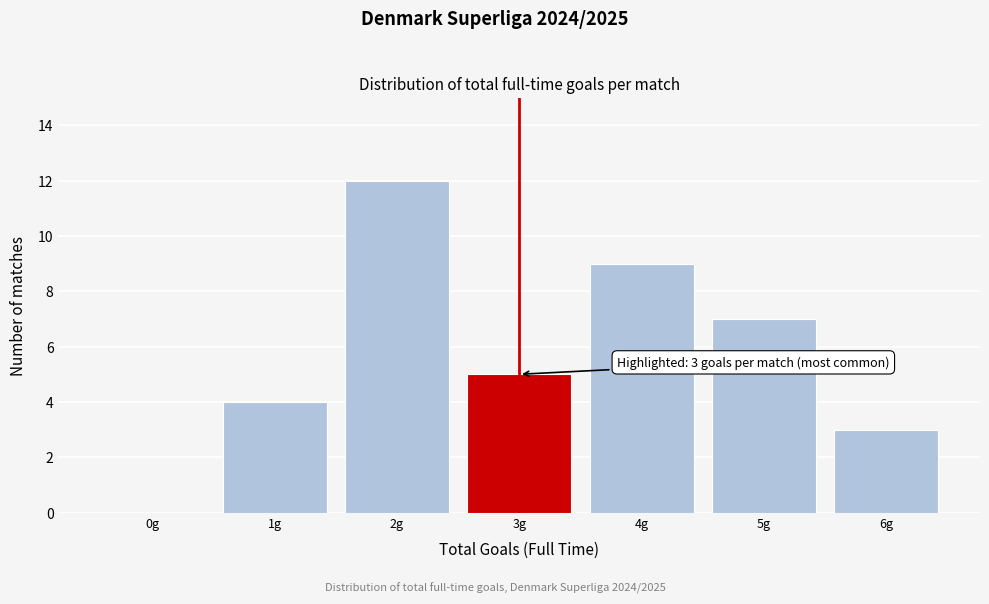

Reading left to right, transcribe all the data shown in this chart.

0g=0	1g=4	2g=12	3g=5	4g=9	5g=7	6g=3